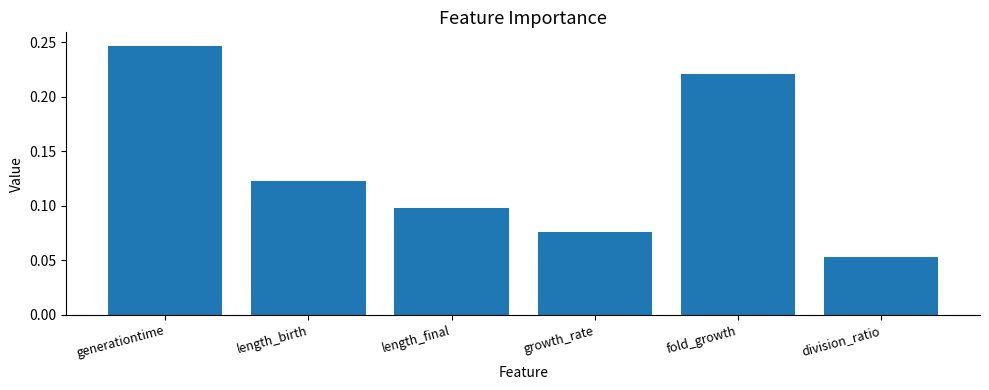

Where is the data nearest to the value 0?

division_ratio